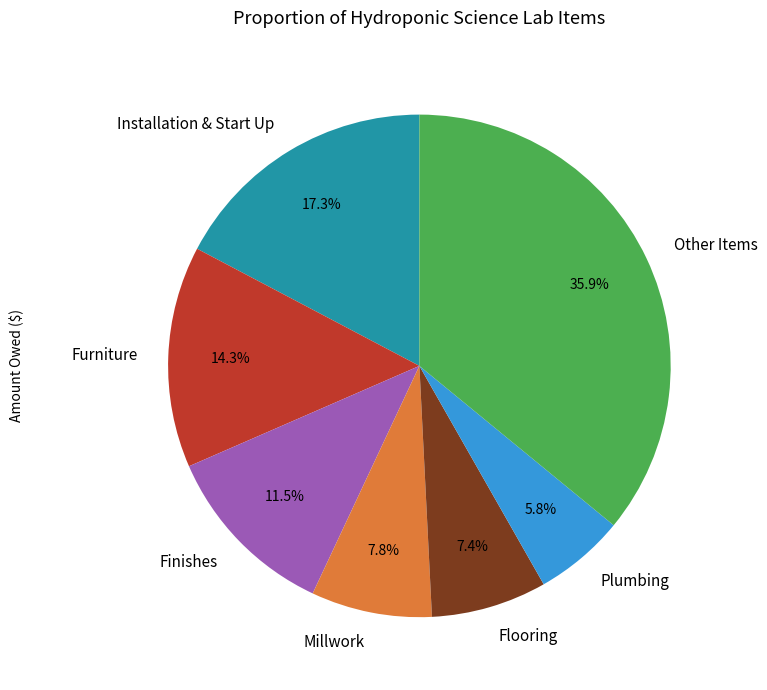

Is there any slice that represents more than half of the pie?

No